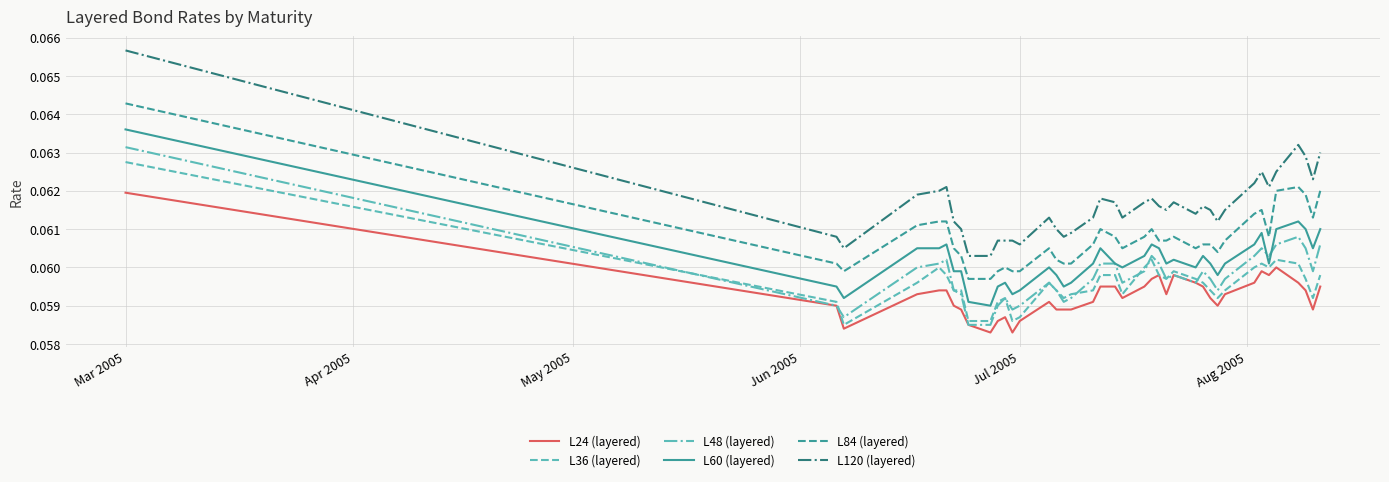

True or false: L60 (layered) and L84 (layered) intersect in this chart.

False